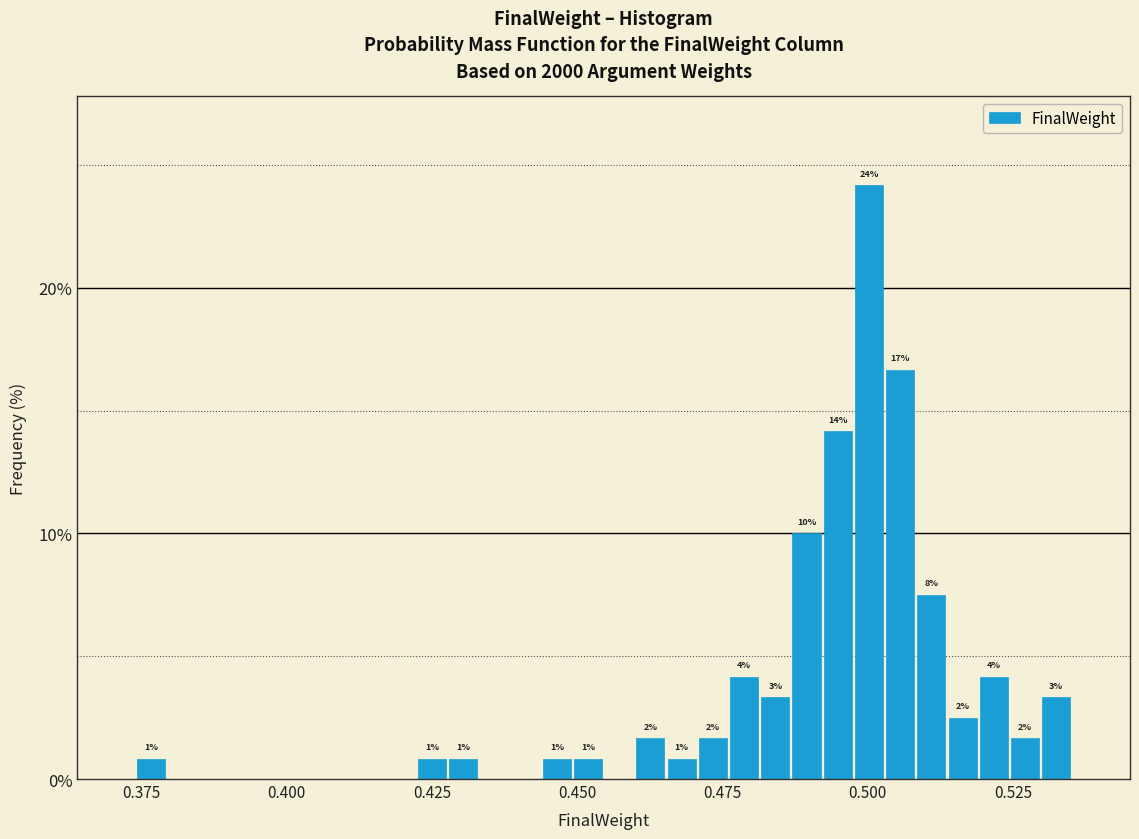

Read against the x-axis, roughly where is the centre of the tallest bar?

0.500